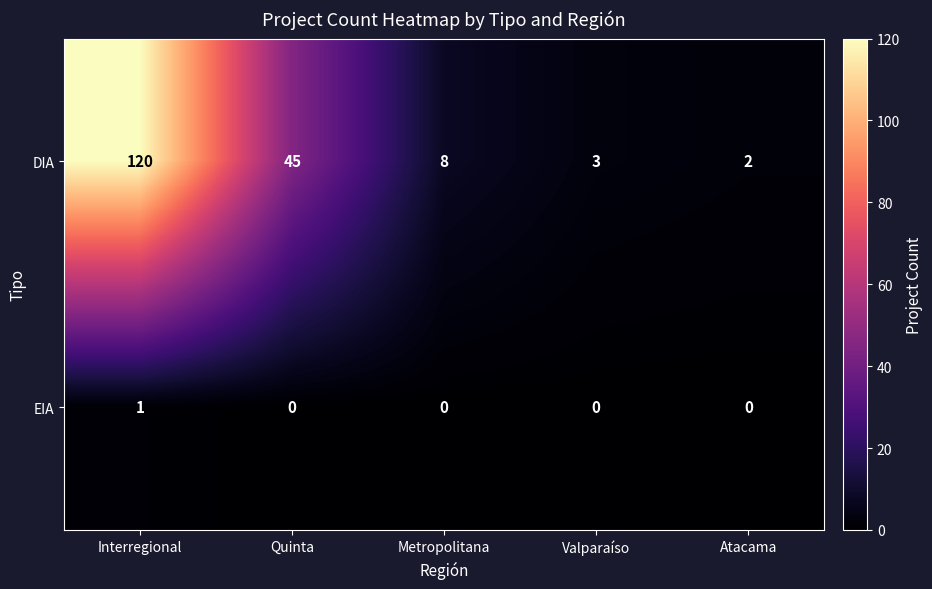

At Atacama, list the series in order from largest to smallest.

DIA, EIA